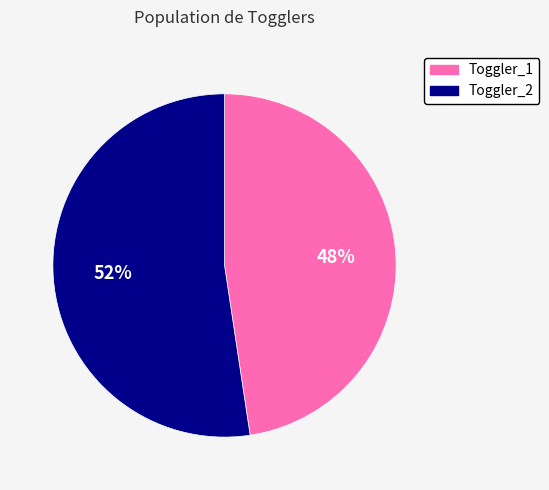

To the nearest percent, what is the combined percentage of Toggler_2 and Toggler_1?

100%